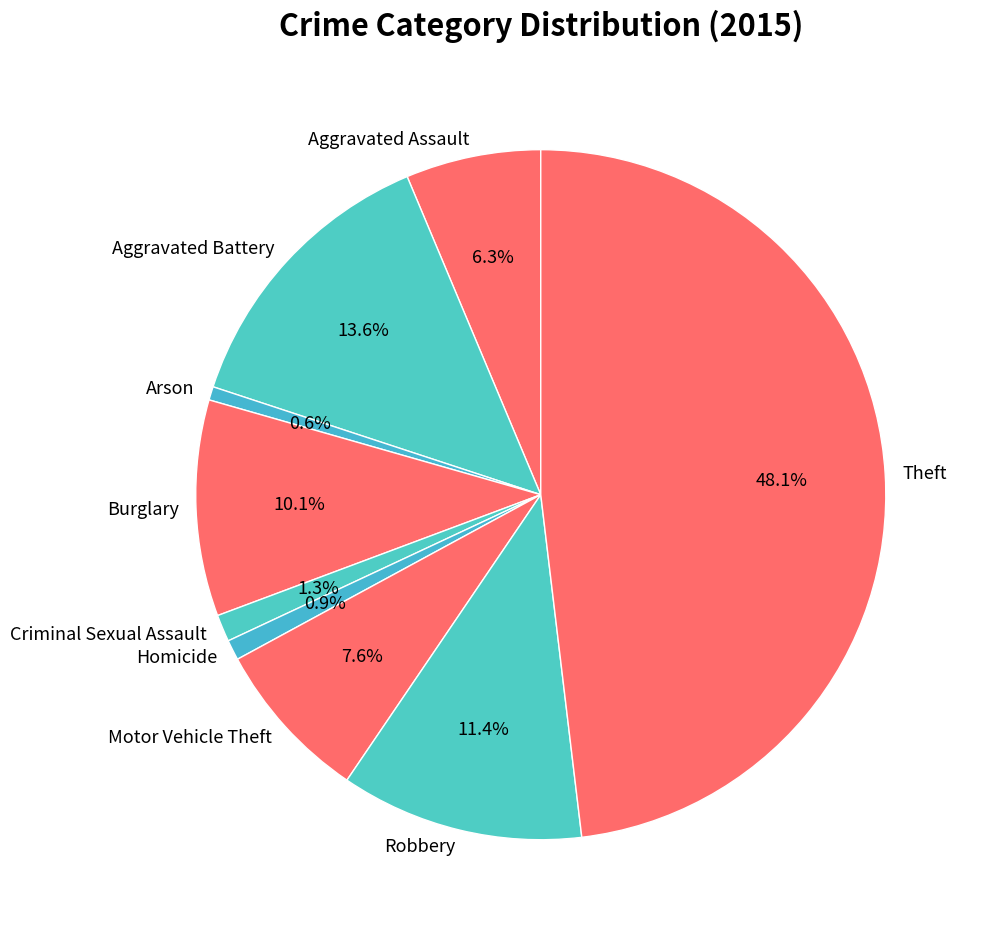

Is Homicide the majority of the pie?

No